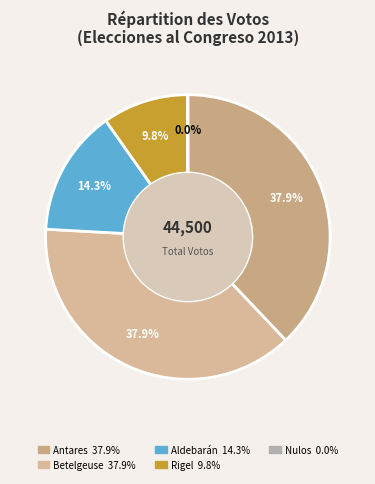

Is it true that Nulos is 9% of the pie?

False